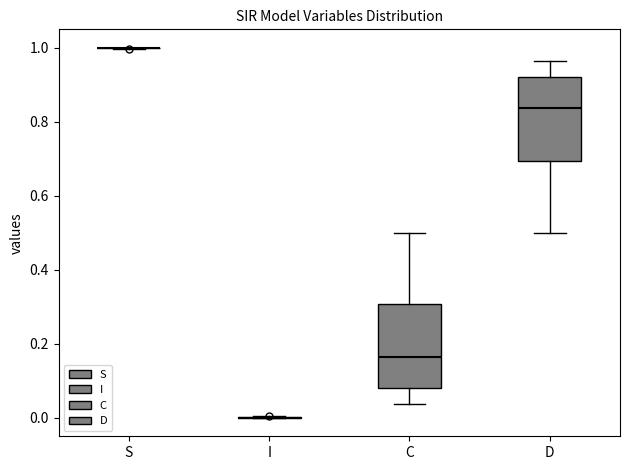

Reading left to right, read every box against the y-axis: the position of its median line, the range the box covers, and the ends of its whiskers. The values are not printed on the chart, so give them approximately, as read against the axis.

S: box collapsed to a line at 1.00, whiskers 1.00 to 1.00
I: box collapsed to a line at 0.00, whiskers 0.00 to 0.00
C: median 0.16, box 0.08 to 0.30, whiskers 0.04 to 0.50
D: median 0.84, box 0.70 to 0.92, whiskers 0.50 to 0.96